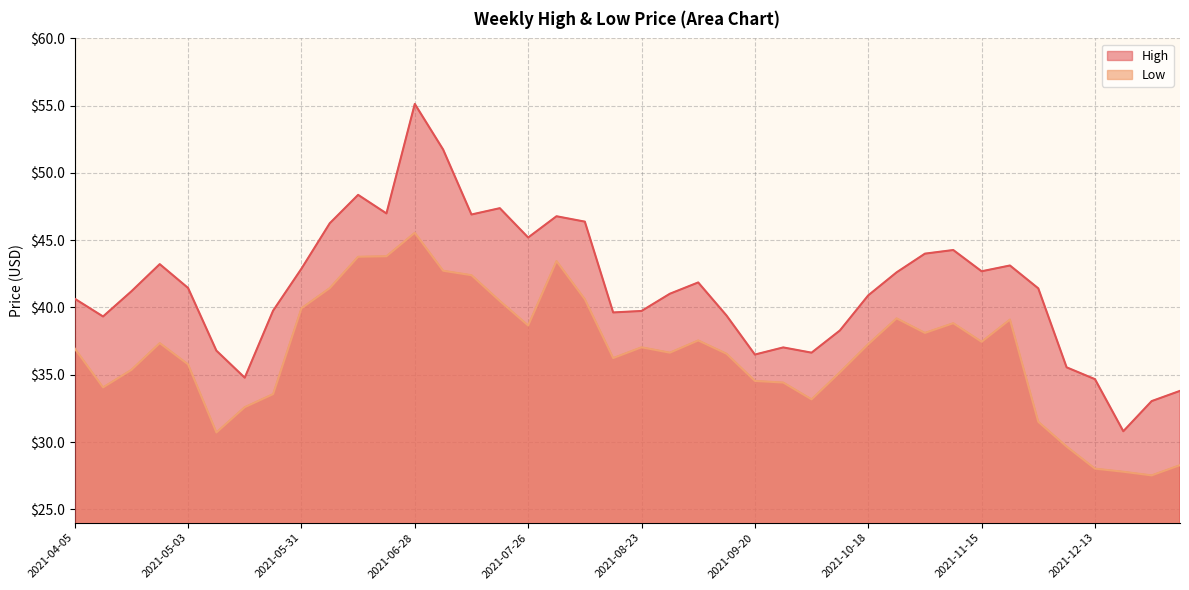

Which has a higher value, 2021-04-05 or 2021-11-08?

2021-11-08